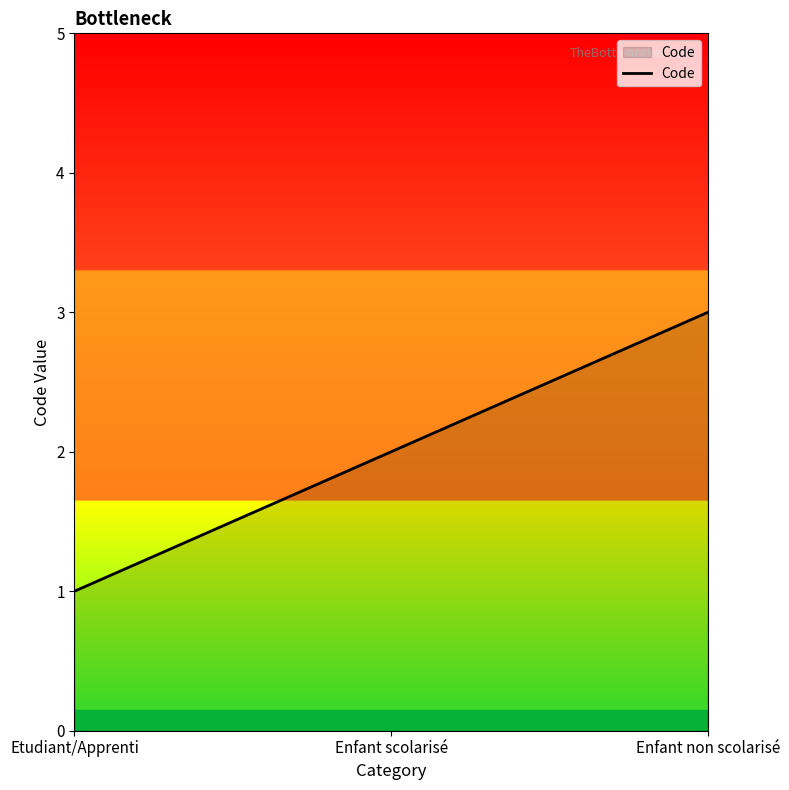

Between Etudiant/Apprenti and Enfant non scolarisé, which is larger?

Enfant non scolarisé